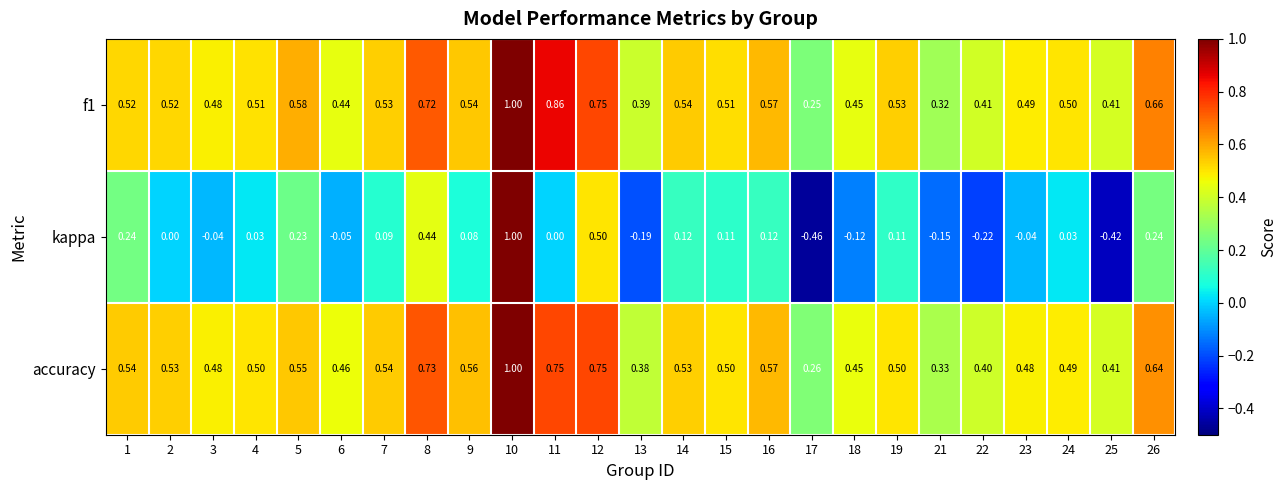

Is the value of accuracy at 19 greater than the value of f1 at 5?

No